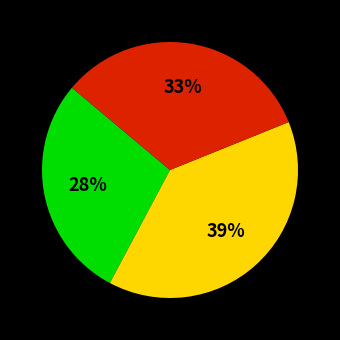

To the nearest percent, what is the average slice percentage?

33%